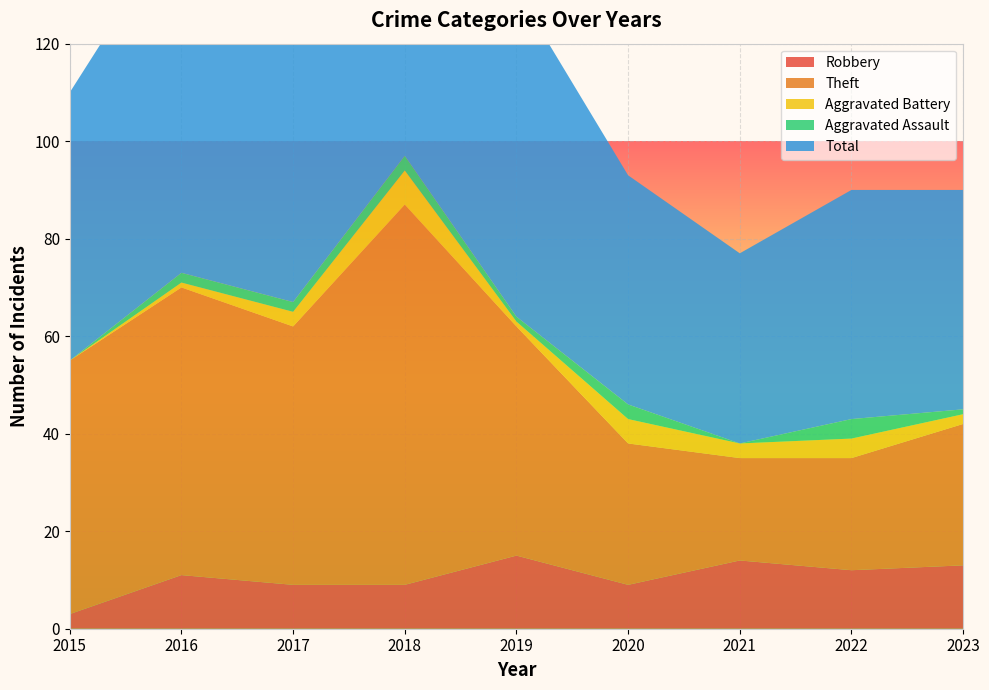

Reading right to left, extract all data points from this chart.

Robbery: 13	12	14	9	15	9	9	11	3
Theft: 29	23	21	29	47	78	53	59	52
Aggravated Battery: 2	4	3	5	1	7	3	1	0
Aggravated Assault: 1	4	0	3	1	3	2	2	0
Total: 45	47	39	47	67	97	67	73	55